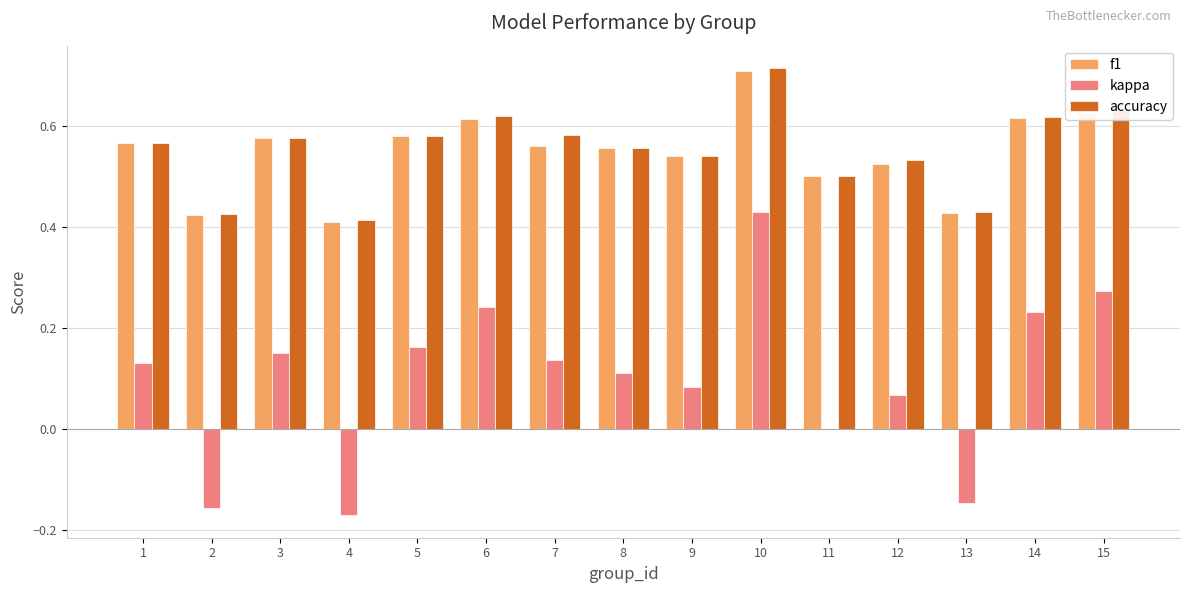

Which label corresponds to the largest value in the chart?

10